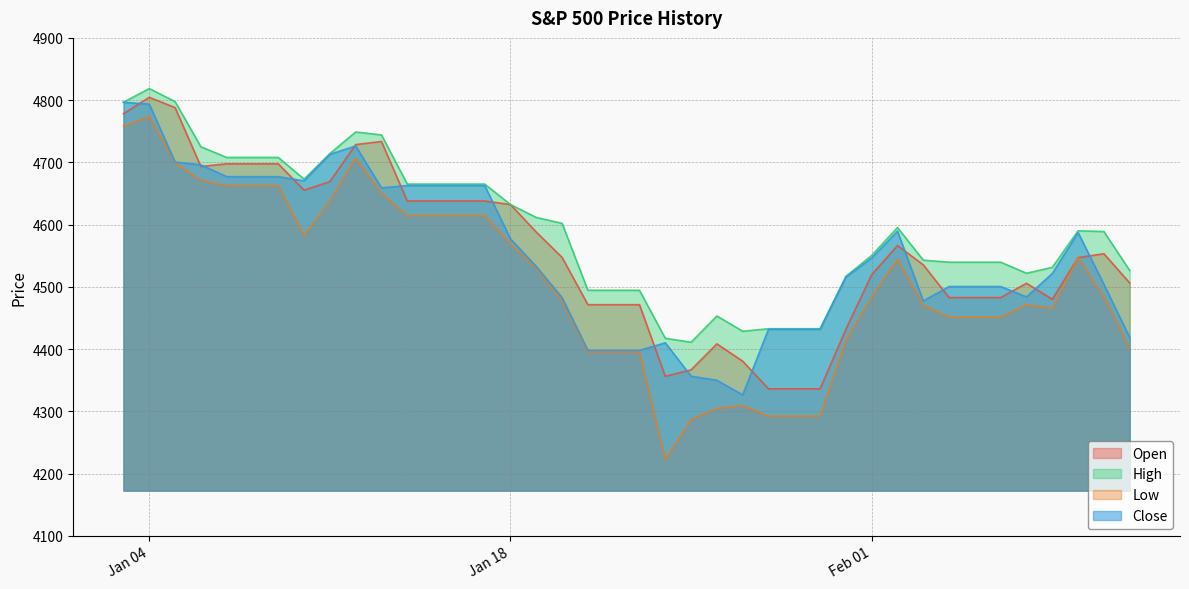

What are all the series names shown in the legend?

Open, High, Low, Close